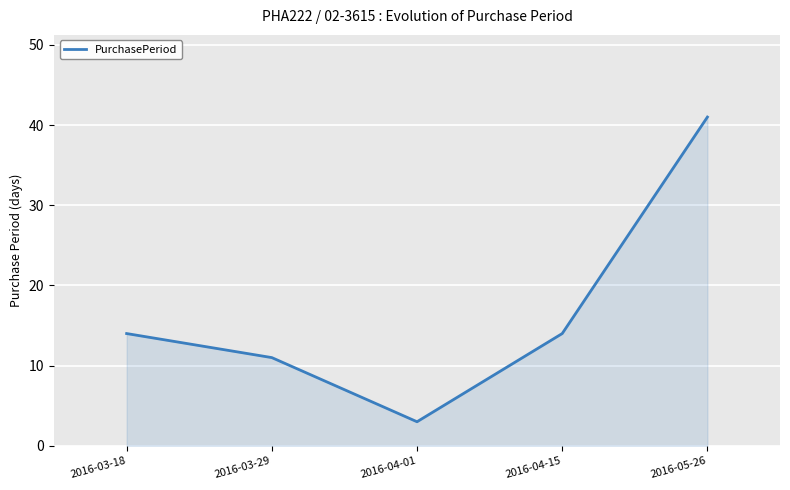

What is the sum of all values?

83